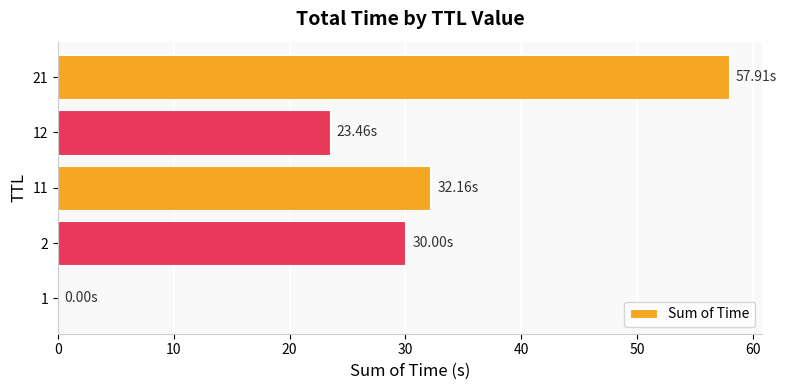

How many distinct data groups are displayed?

1